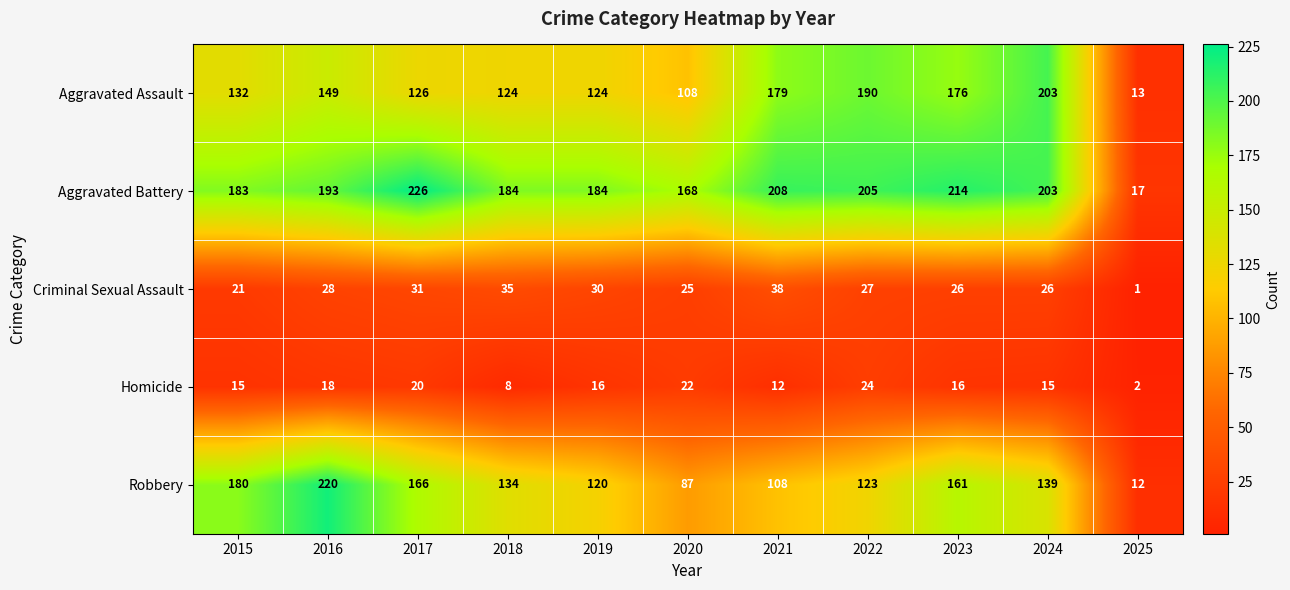

Rank the series by their maximum value, from lowest to highest.

Homicide, Criminal Sexual Assault, Aggravated Assault, Robbery, Aggravated Battery